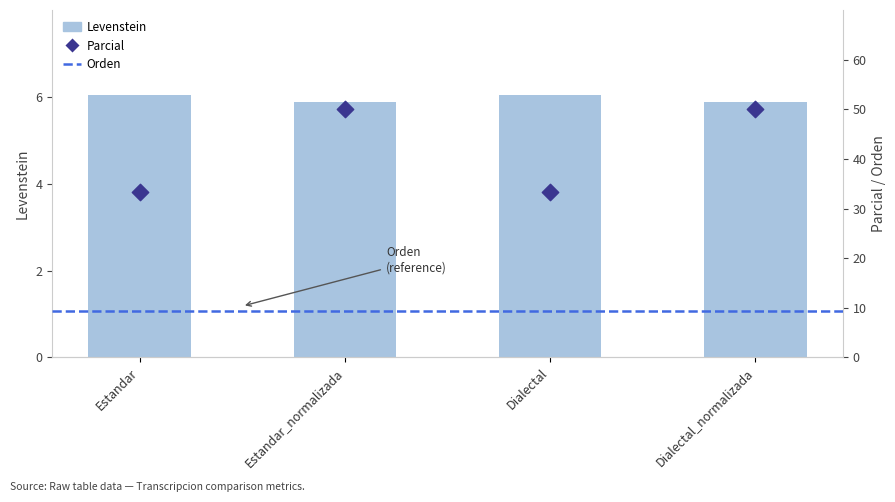

Which series contains the lowest Y value?

Levenstein